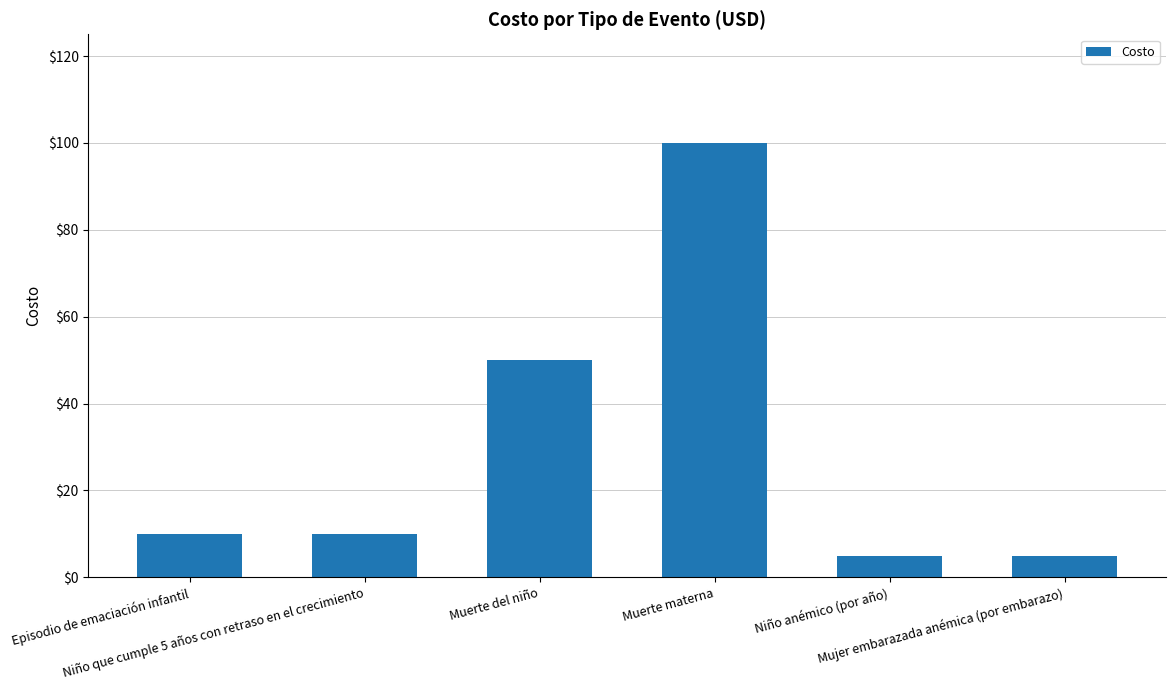

What is the sum of all values?

180